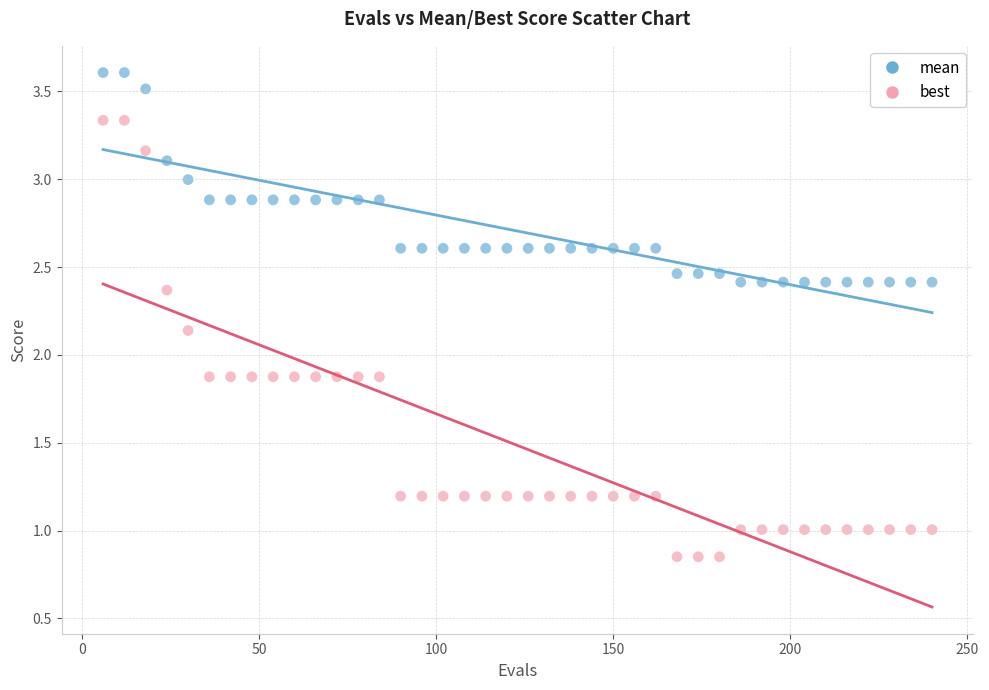

Which series has the widest spread of Y values?

best